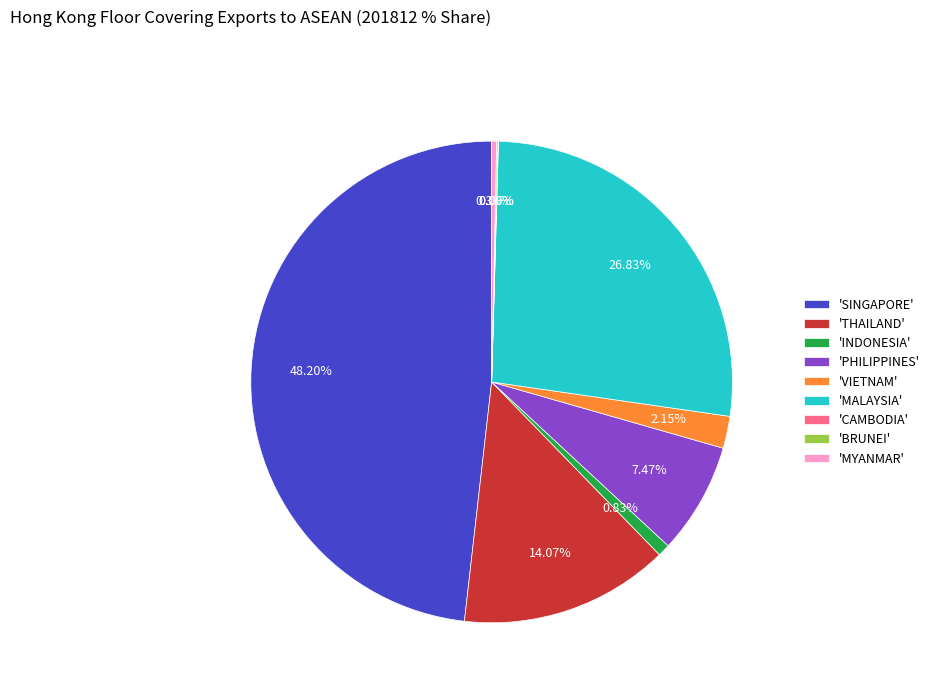

Is 'SINGAPORE' the majority of the pie?

No